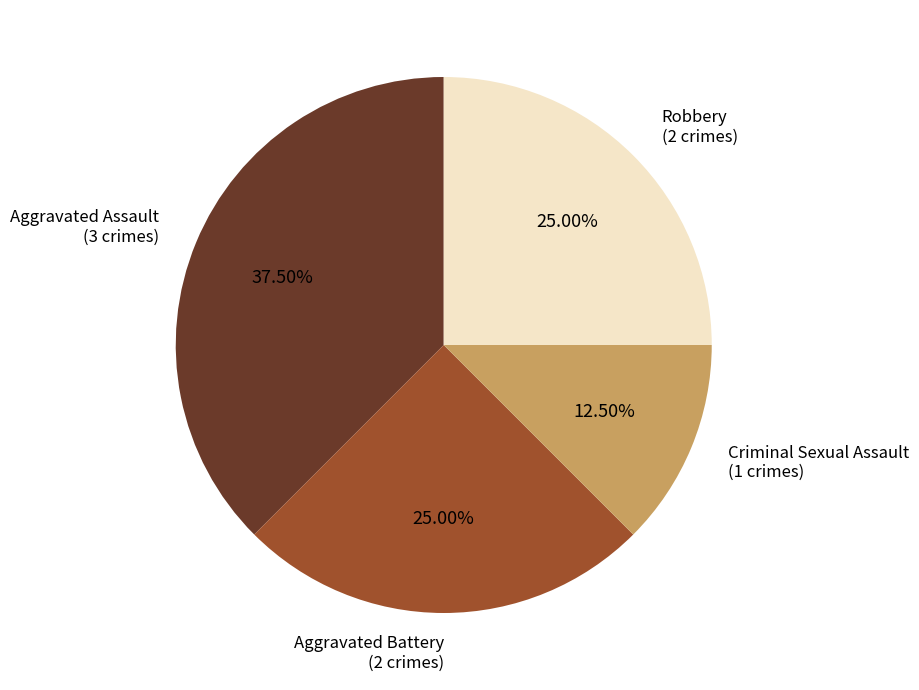

Is there any slice that represents more than half of the pie?

No